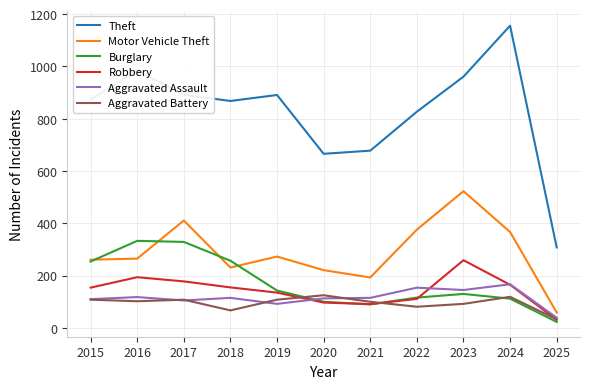

True or false: Robbery and Theft intersect in this chart.

False